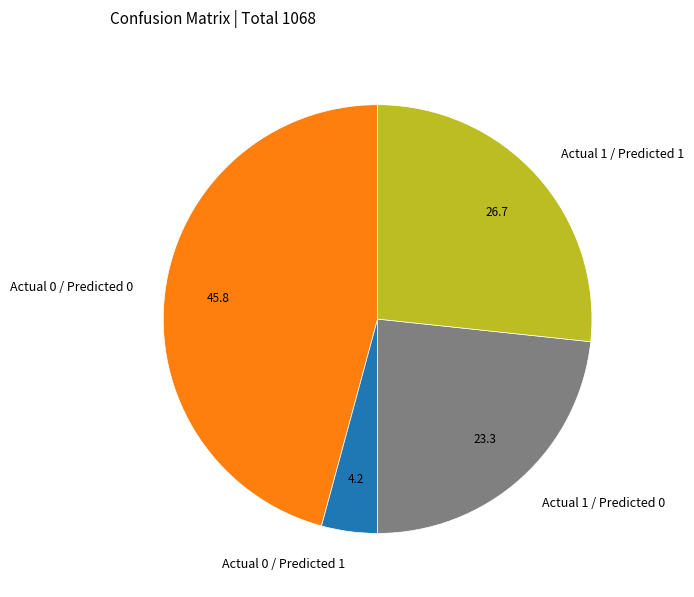

Between Actual 1 / Predicted 0 and Actual 1 / Predicted 1, which is larger?

Actual 1 / Predicted 1